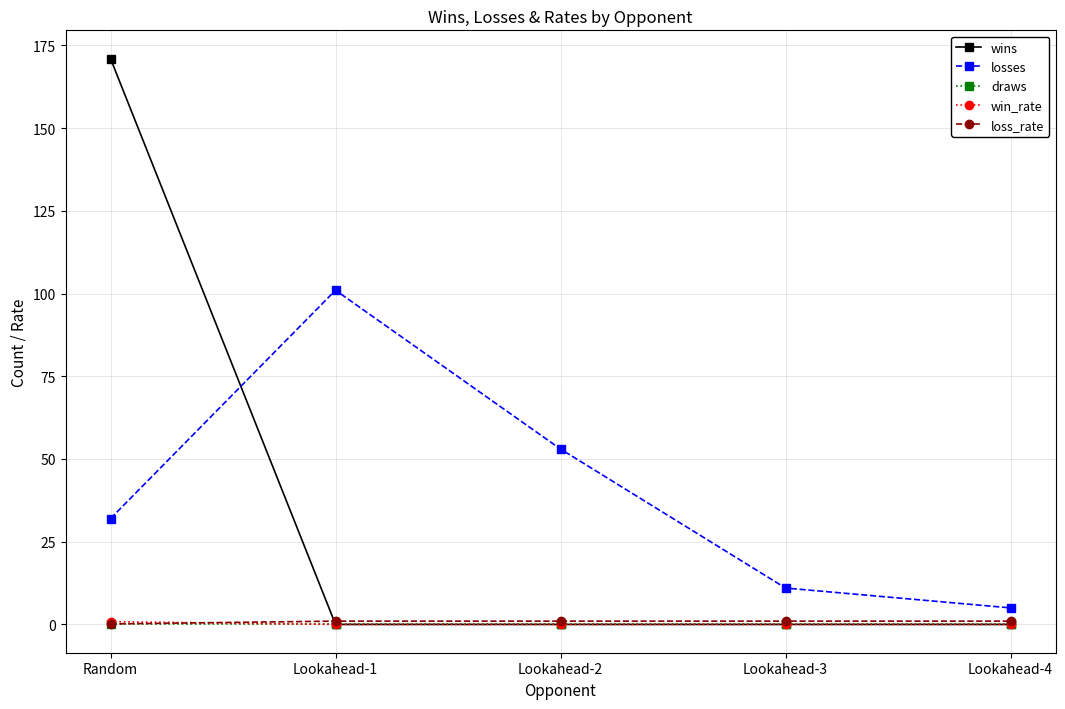

True or false: losses and wins cross at least once.

True